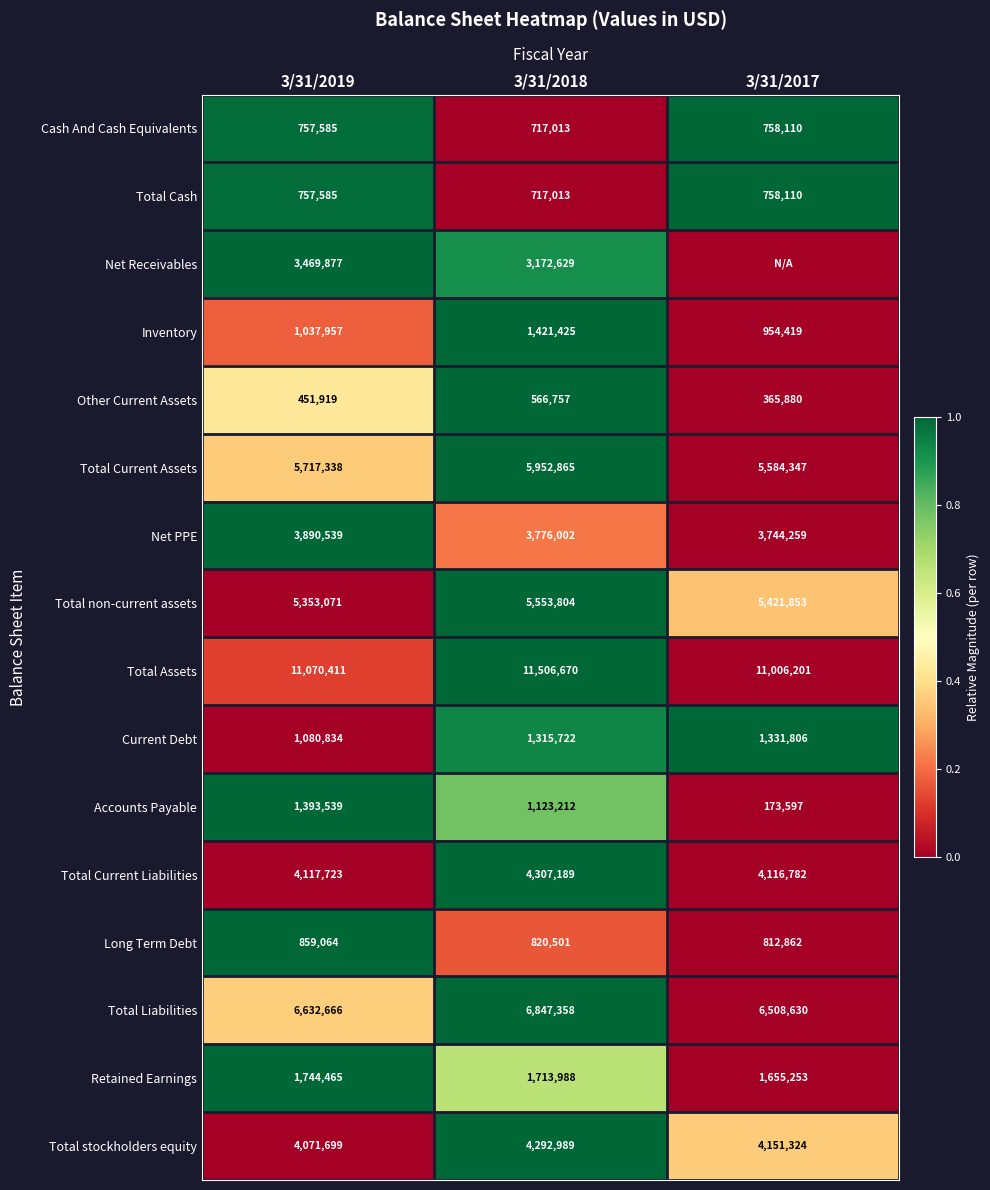

Is the value of Other Current Assets at 3/31/2019 greater than the value of Total Assets at 3/31/2017?

No